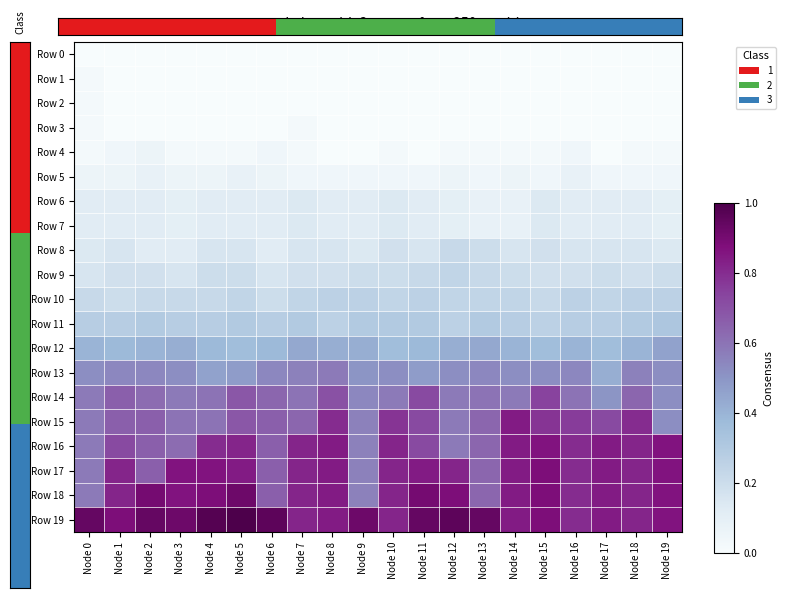

What is the total value across all series at Node 14?

8.8